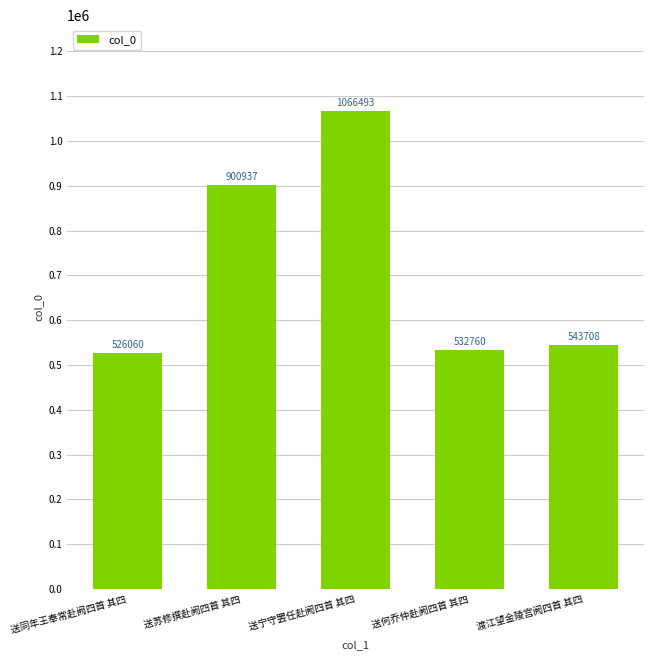

How many bars are there in total?

5